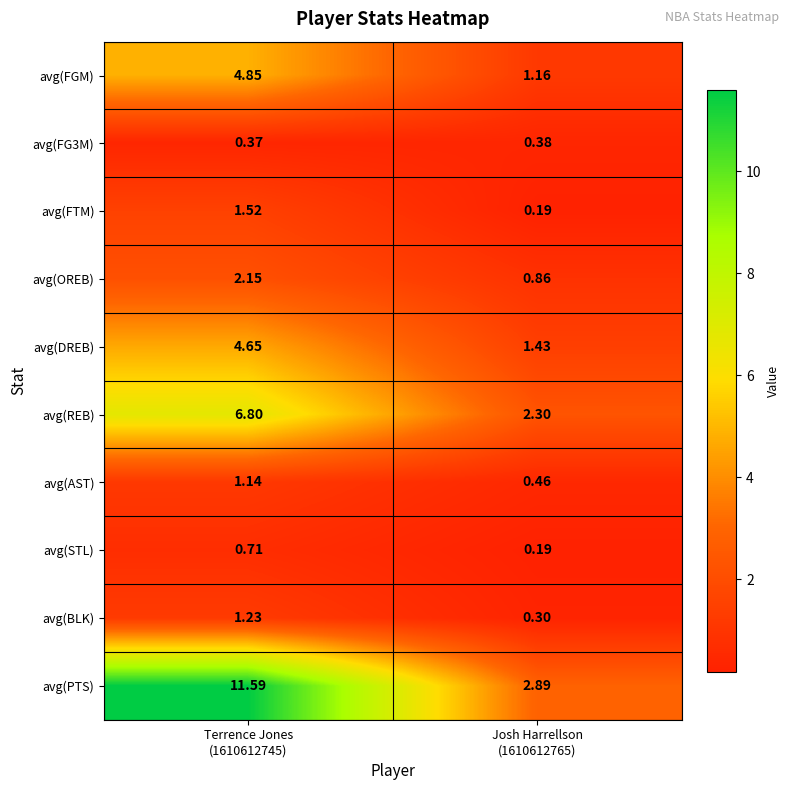

Which series has the largest range (max minus min)?

avg(PTS)